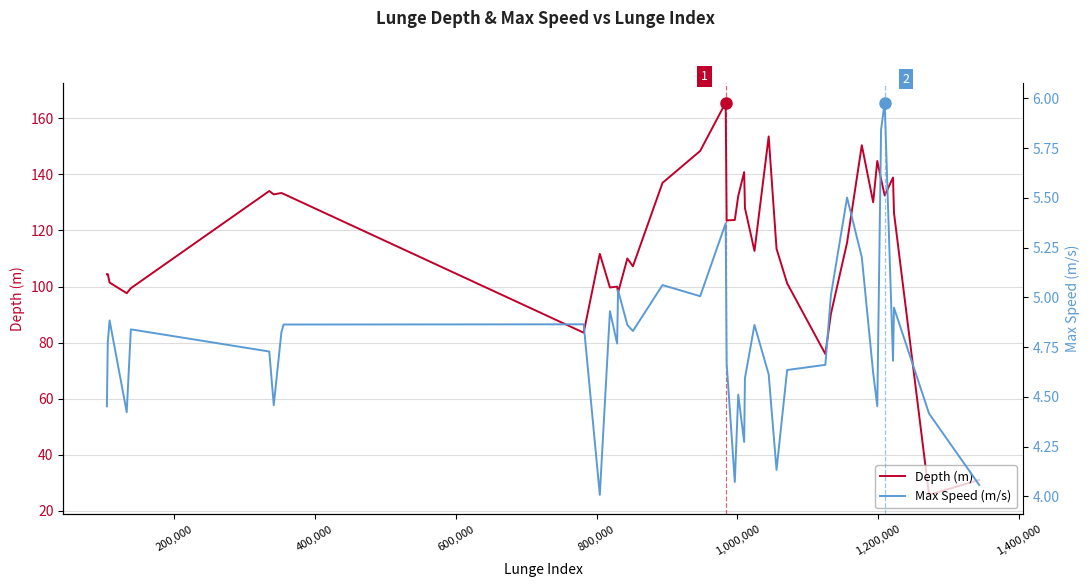

What is the highest value of the Depth (m) series?

165.6